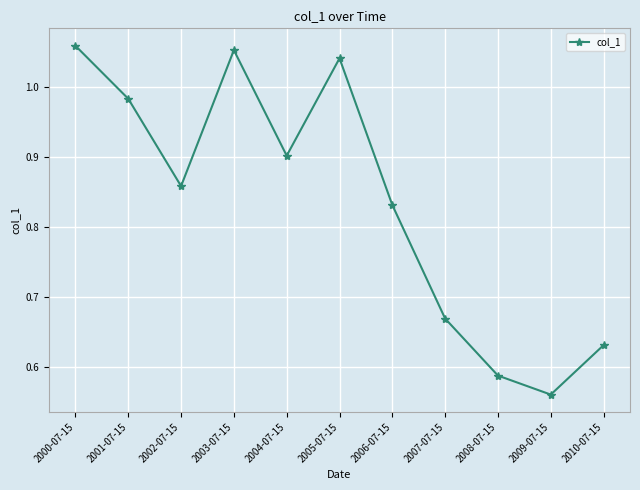

Which label corresponds to the largest value in the chart?

2000-07-15